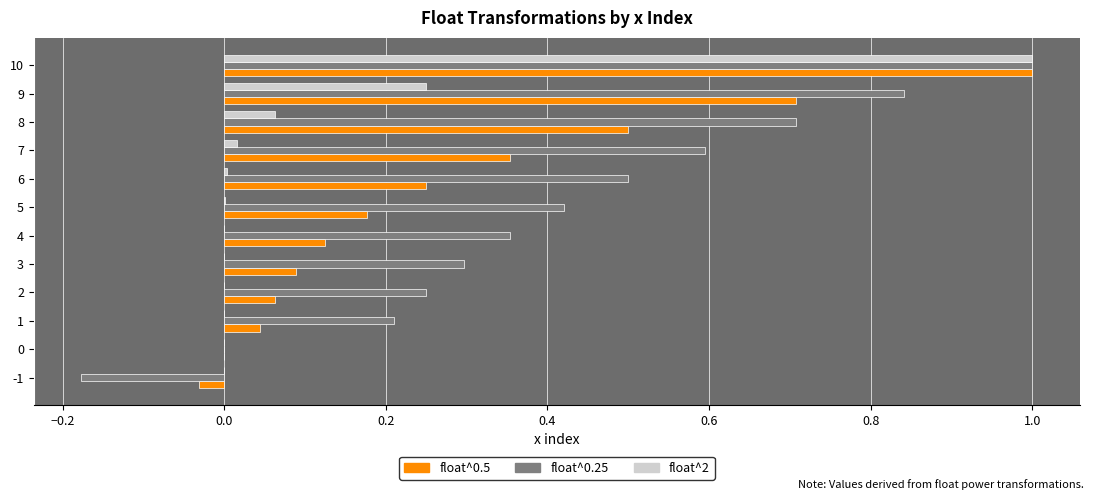

The float^0.5 series shows 0.1 at 2. True or false?

True